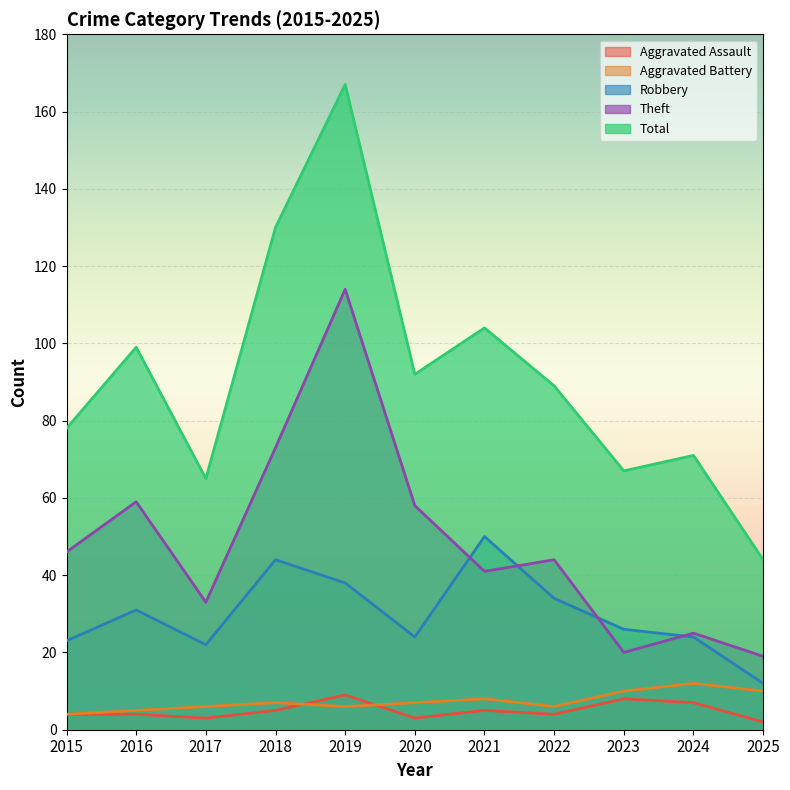

True or false: Total and Aggravated Assault intersect in this chart.

False